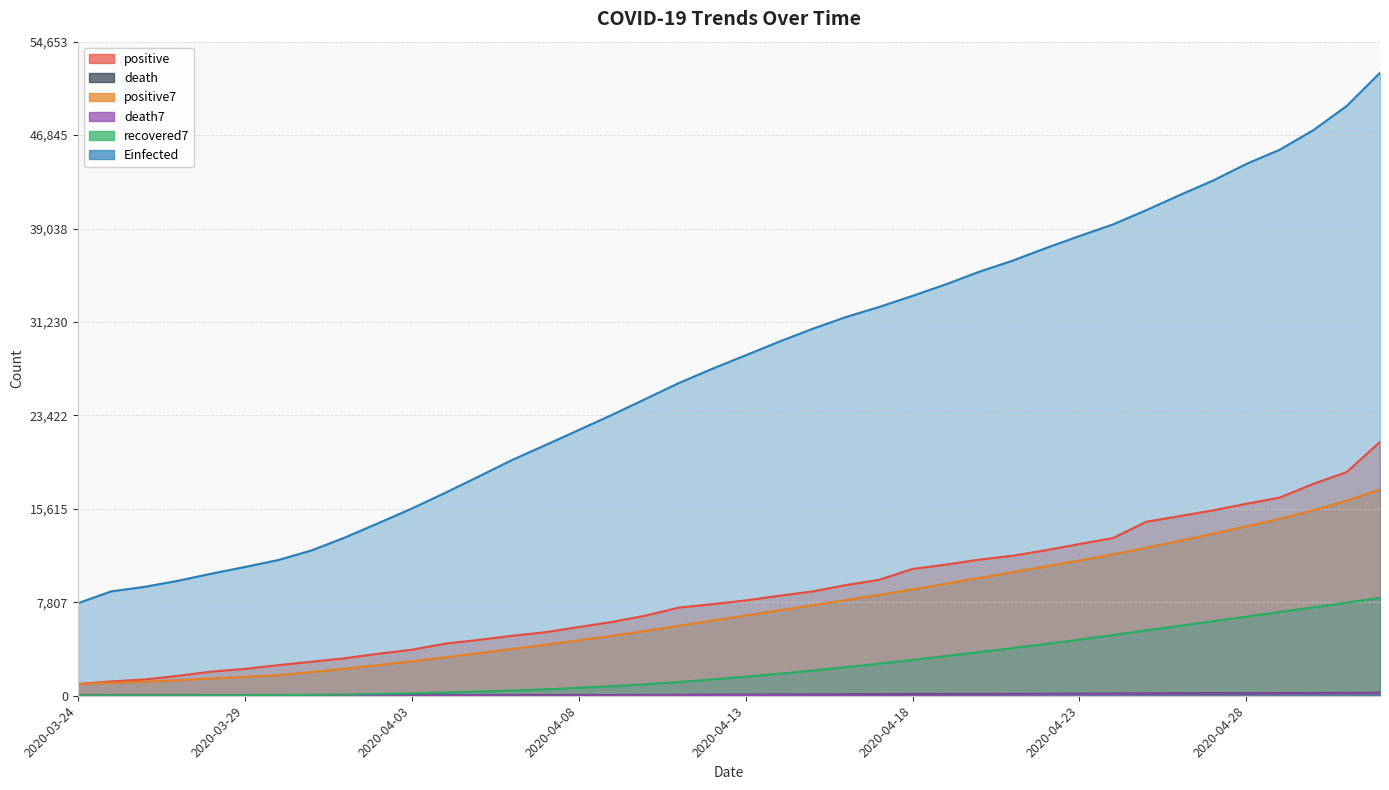

True or false: positive7 and recovered7 intersect in this chart.

False